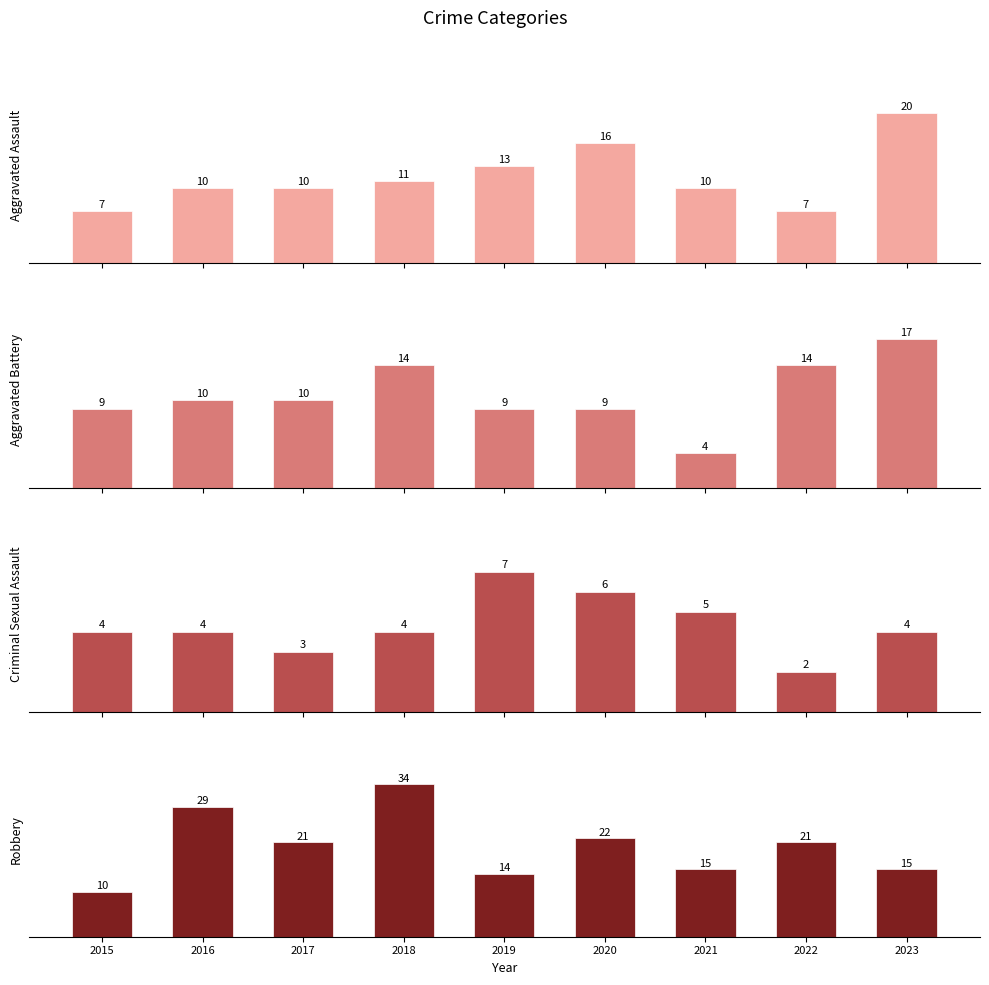

Is it true that Aggravated Battery equals 9 at 2015?

True